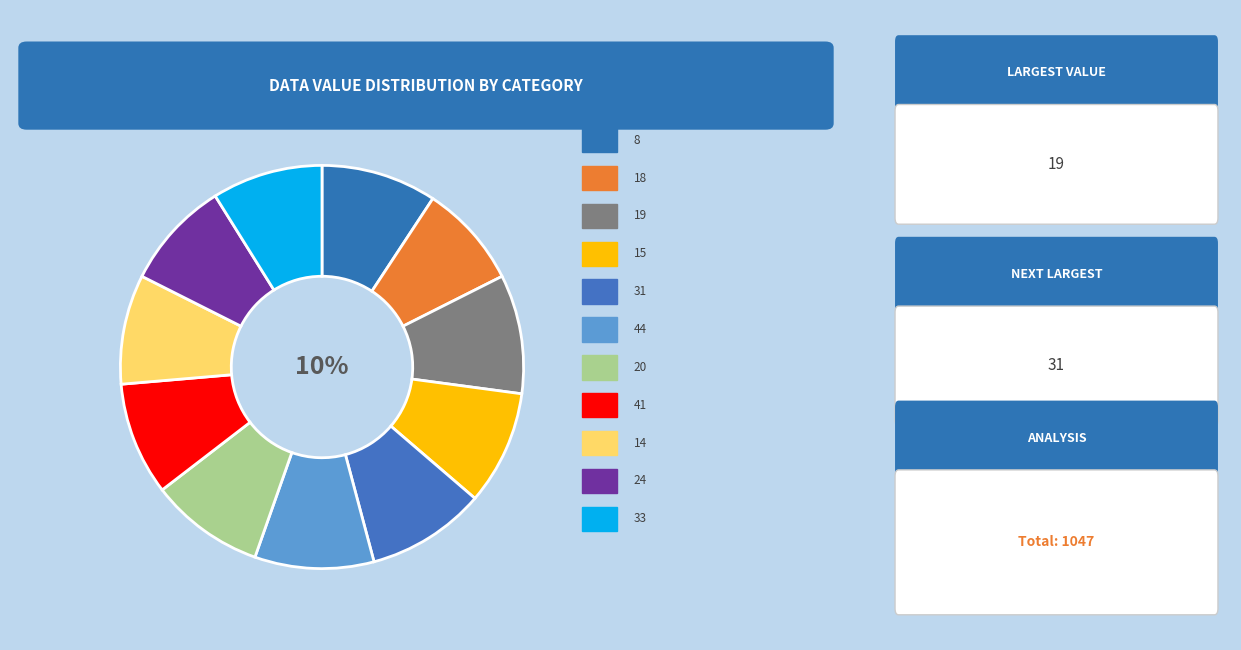

Which slice is the smallest?

18